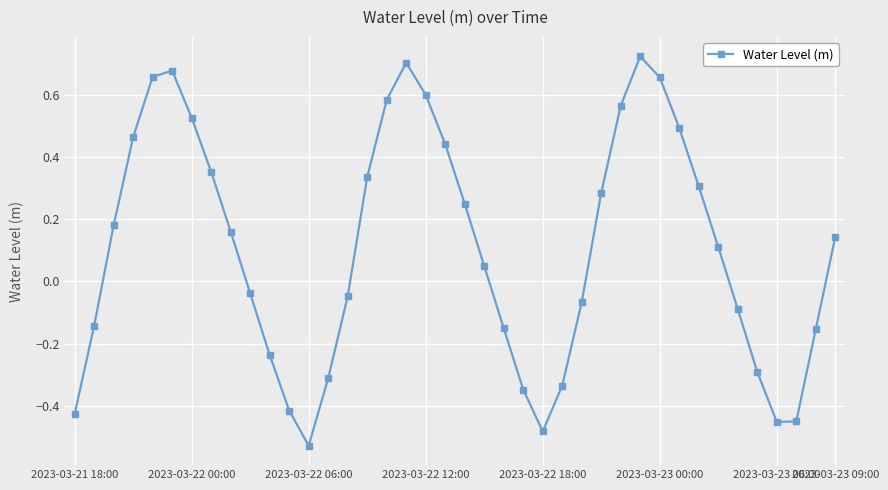

How many interior local valleys (lower than both neighbors) does the data have?

3